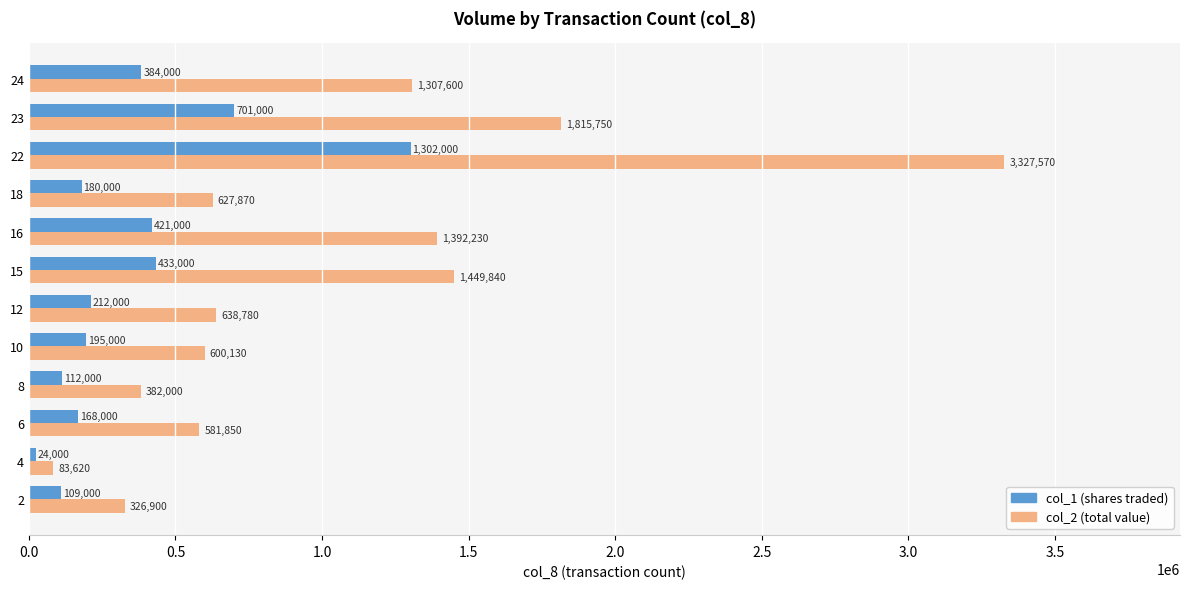

What is the difference between the highest and lowest values at 4?

59620